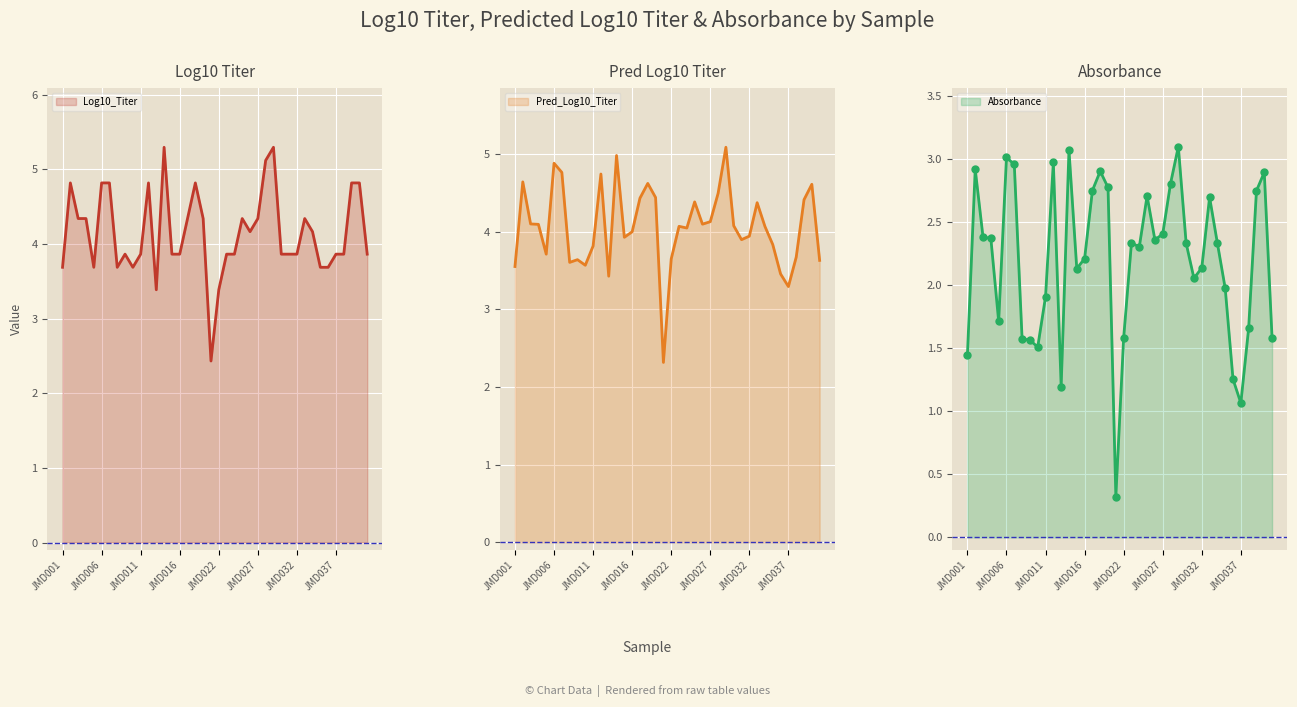

Which has a higher value, JMD030 or JMD011?

JMD030